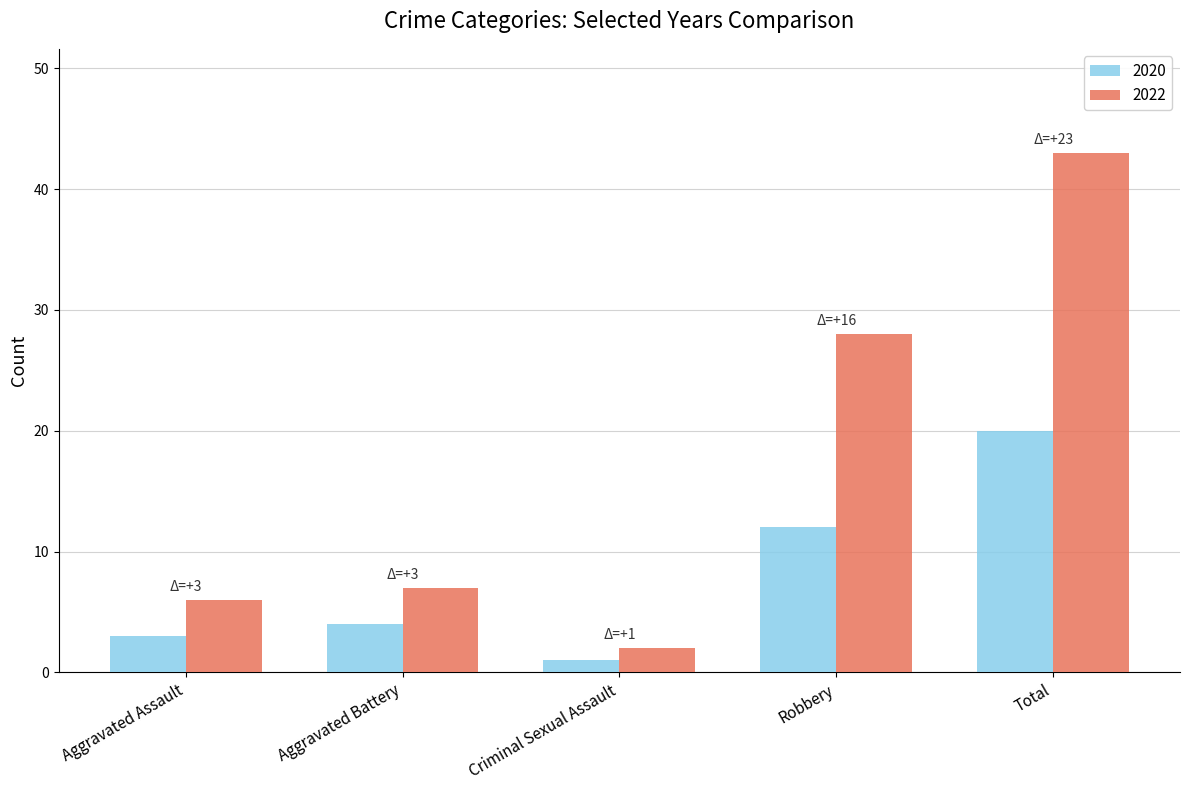

Are the bars grouped side by side (vs. stacked)?

Yes